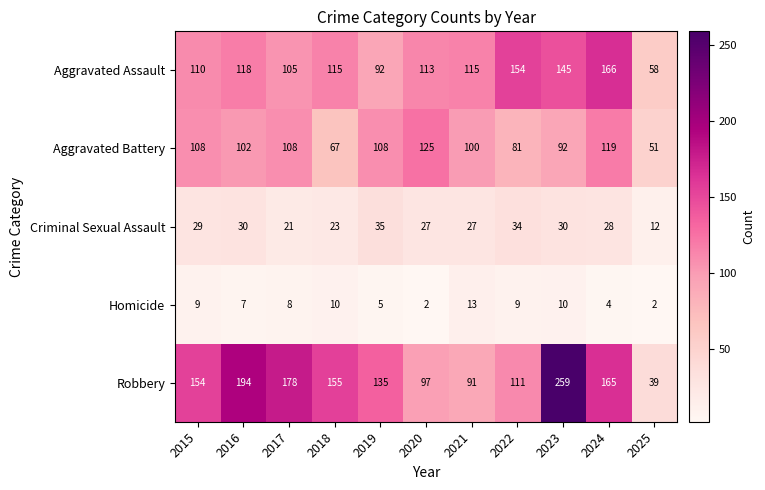

At which category is the sum across all series the highest?

2023